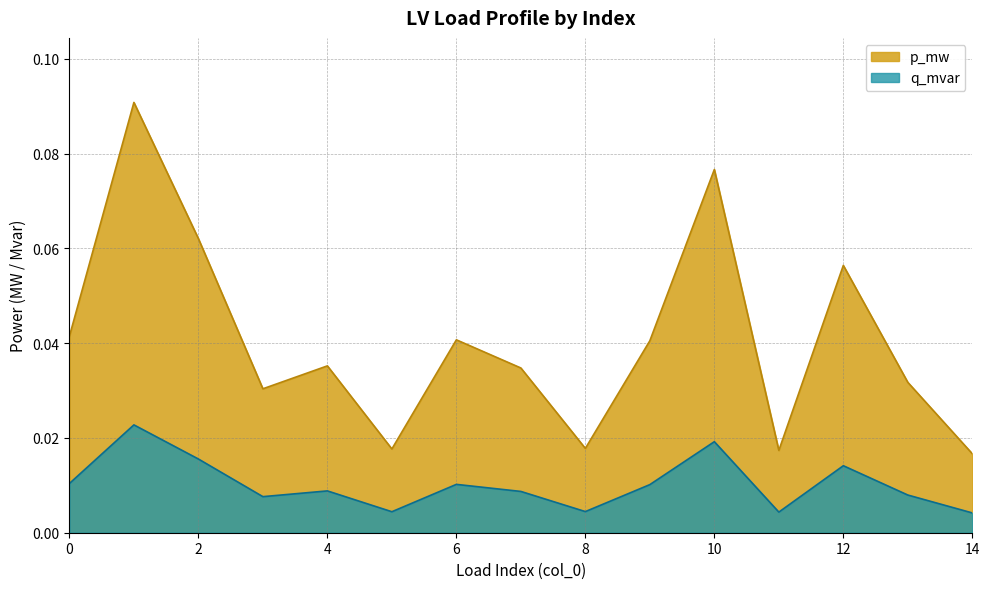

The value of q_mvar at 10 is 0.1. True or false?

False